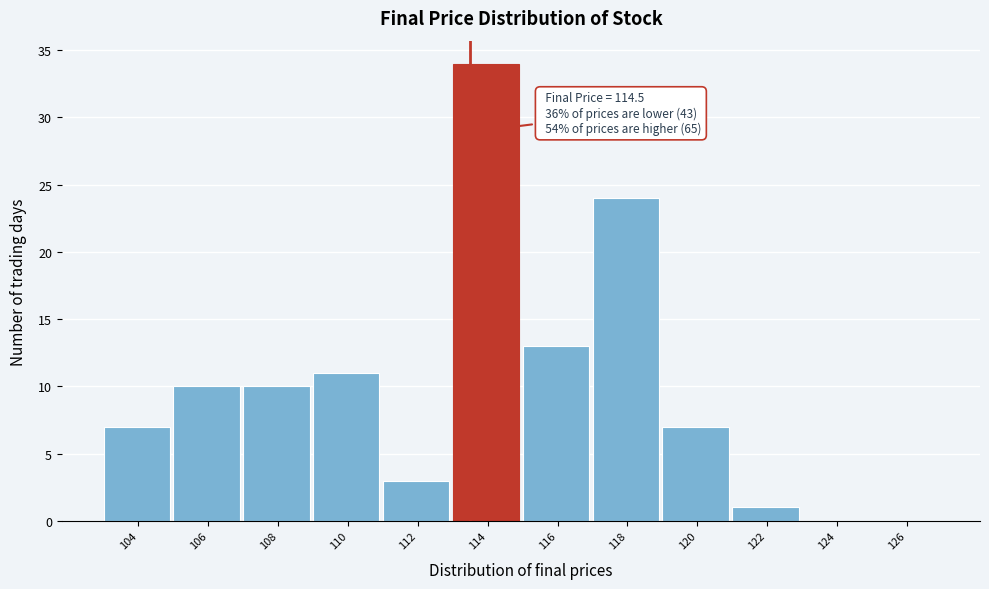

Reading left to right, list all the values displayed in this chart.

104=7	106=10	108=10	110=11	112=3	114=34	116=13	118=24	120=7	122=1	124=0	126=0